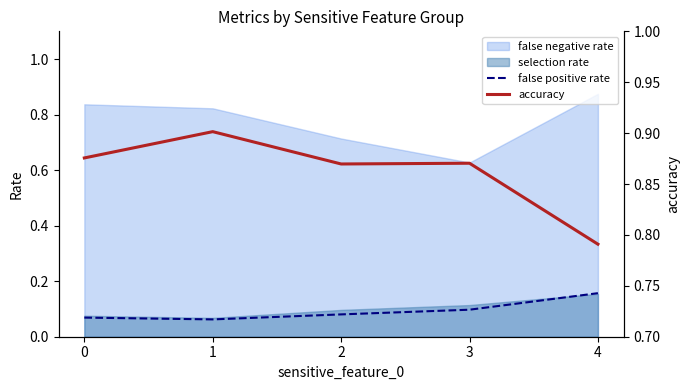

Is it true that accuracy equals 0.9 at 1?

True